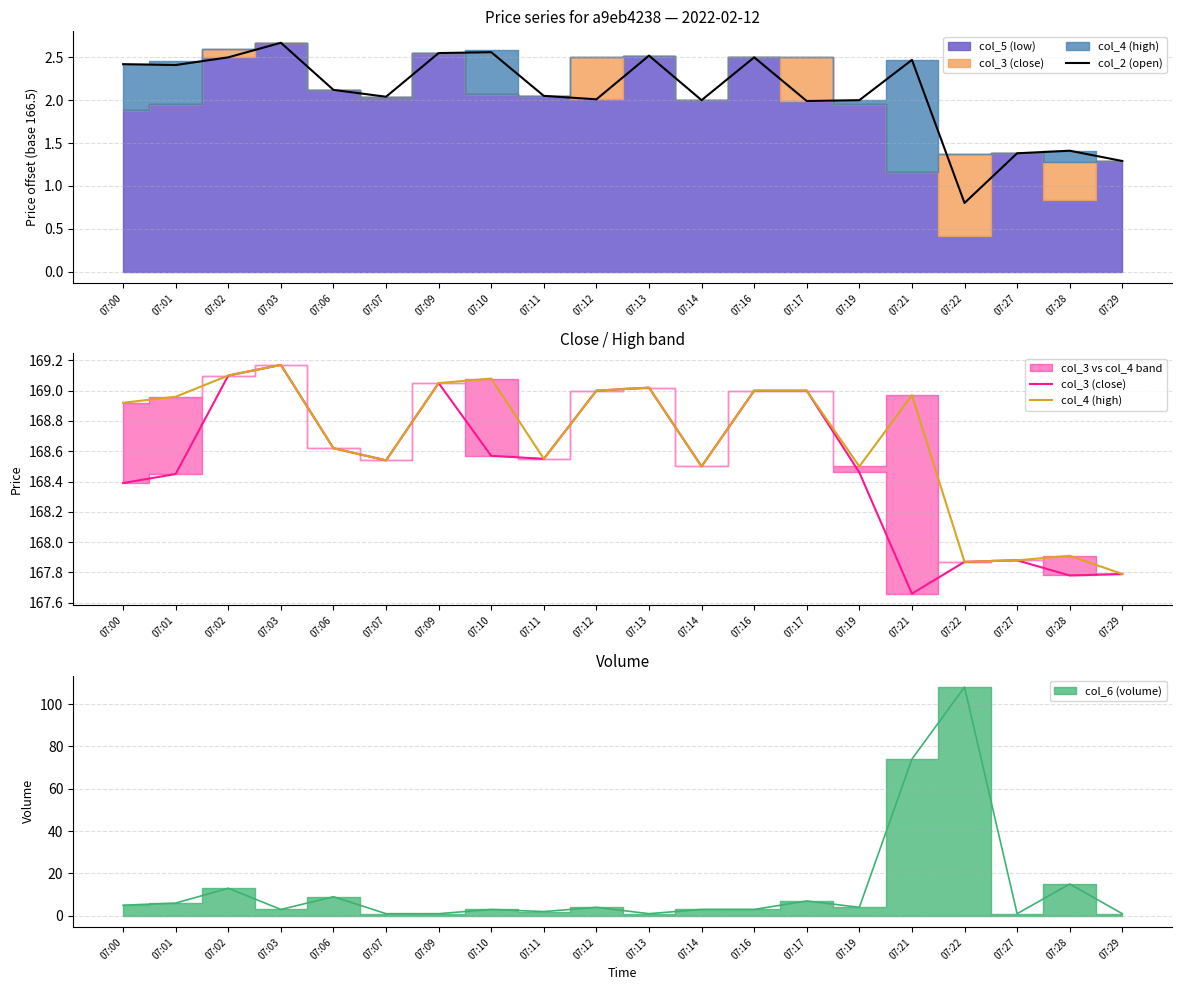

Does the chart display data point markers on the line(s)?

No